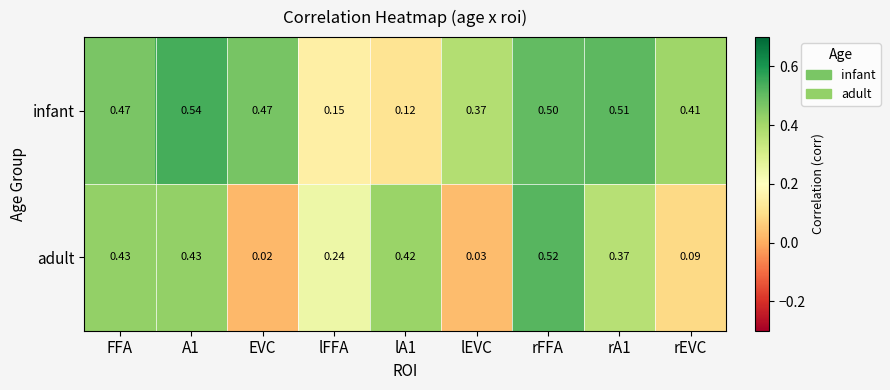

Rank the series at A1 from lowest to highest value.

adult, infant